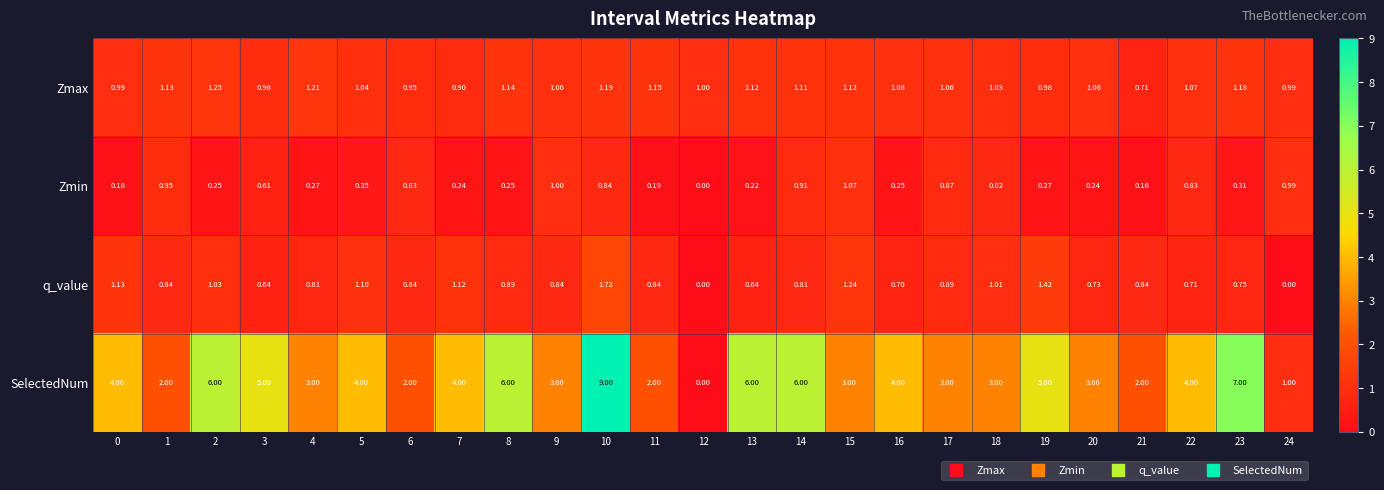

Which series has the largest range (max minus min)?

SelectedNum